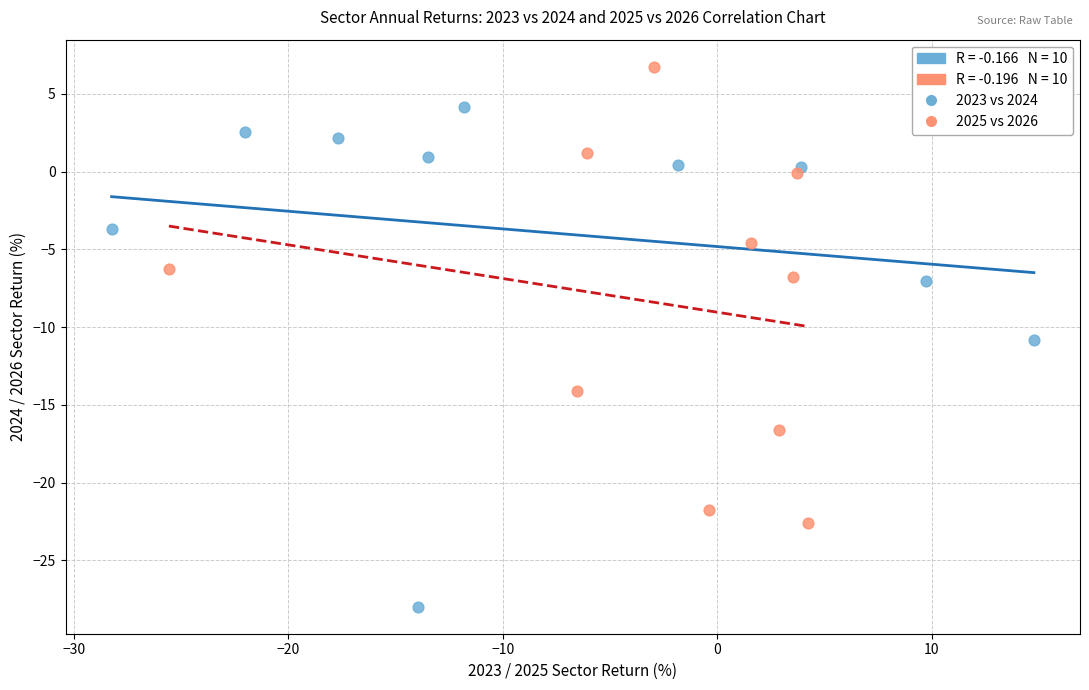

Which series has the widest spread of Y values?

2023 vs 2024